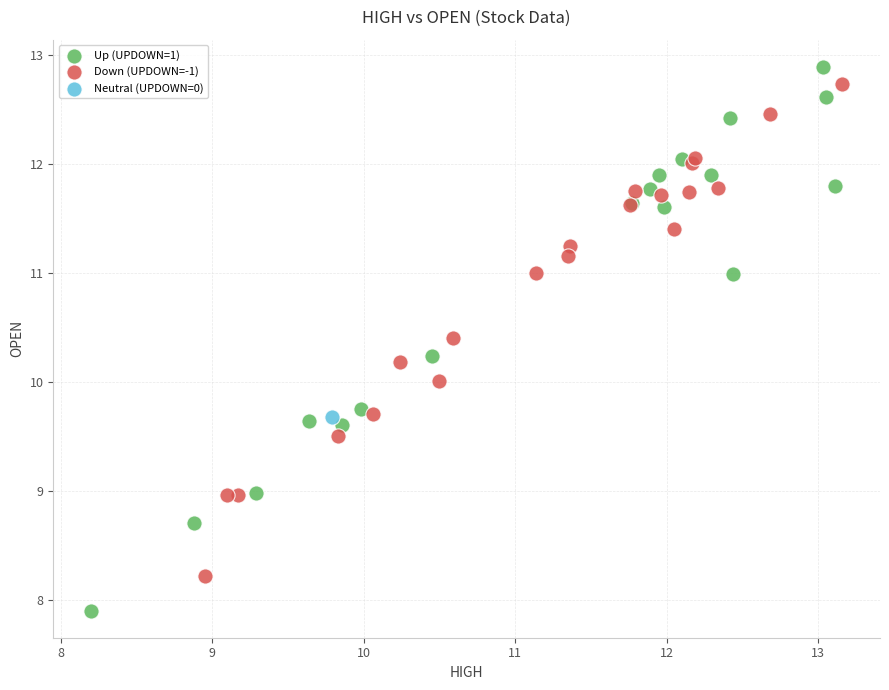

Which series contains the highest Y value?

Up (UPDOWN=1)